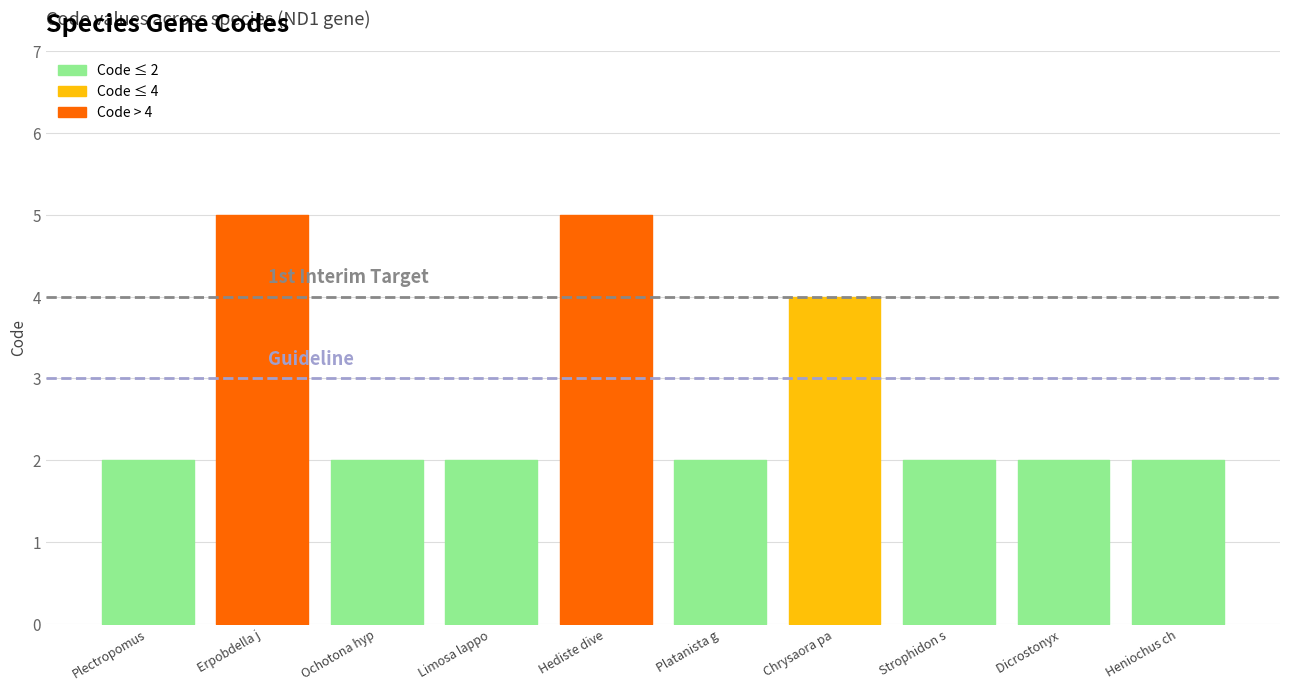

What is the ratio of the value at Erpobdella j to the value at Ochotona hyp?

2.5